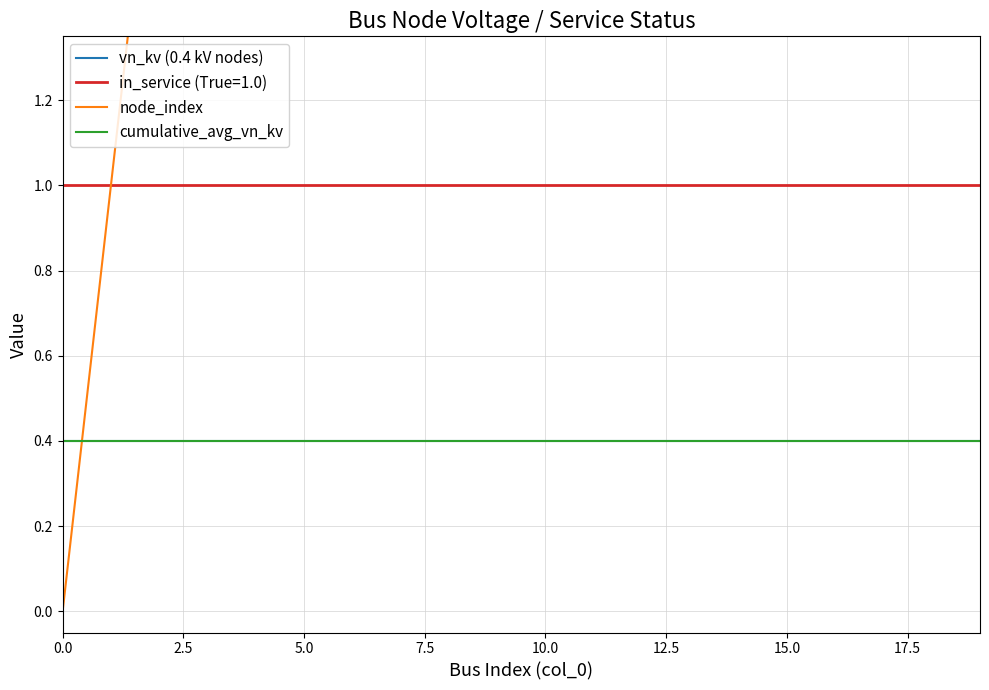

What is the sum of all vn_kv (0.4 kV nodes) values?

8.0